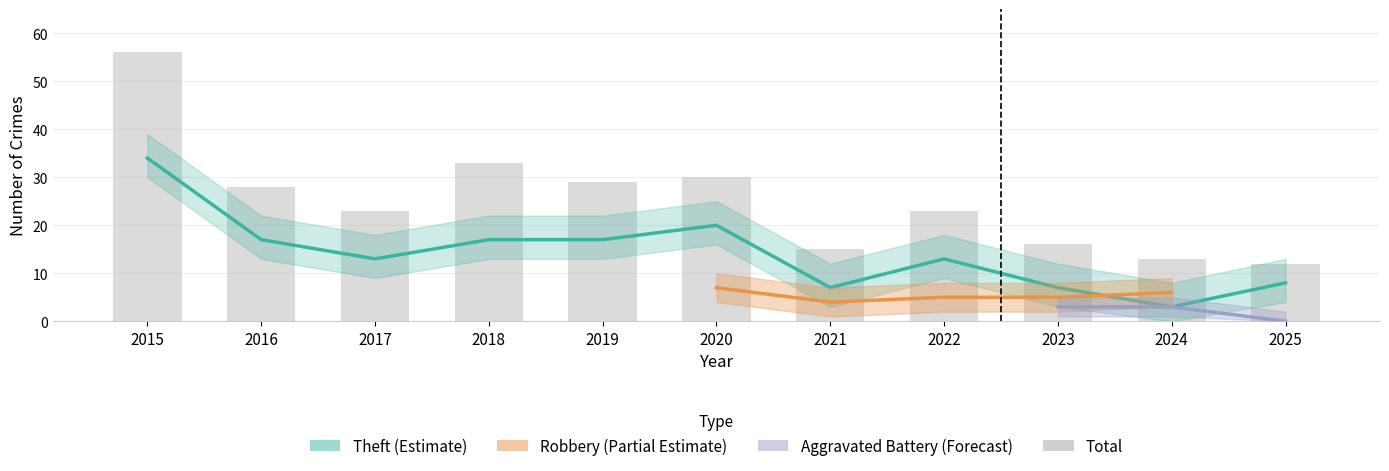

Where is Total nearest to the value 34?

2018